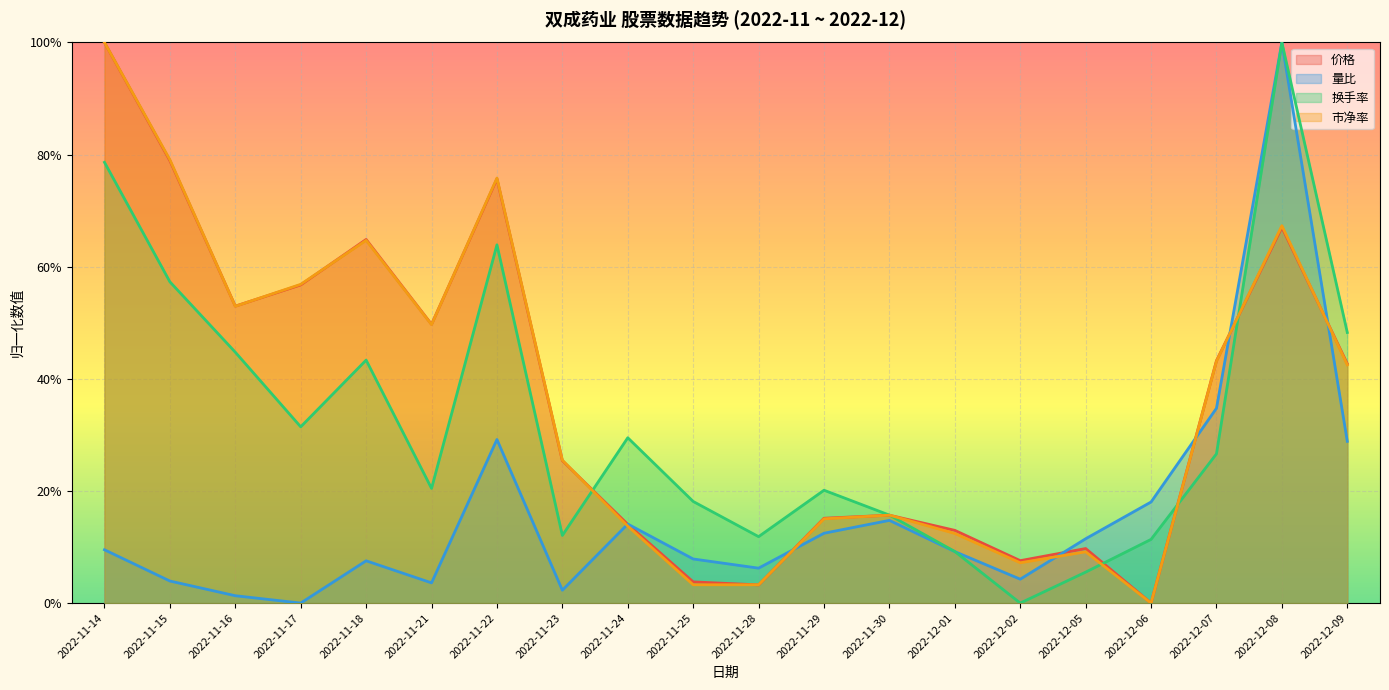

Which series ends up on top after the final intersection of 量比 and 市净率?

市净率